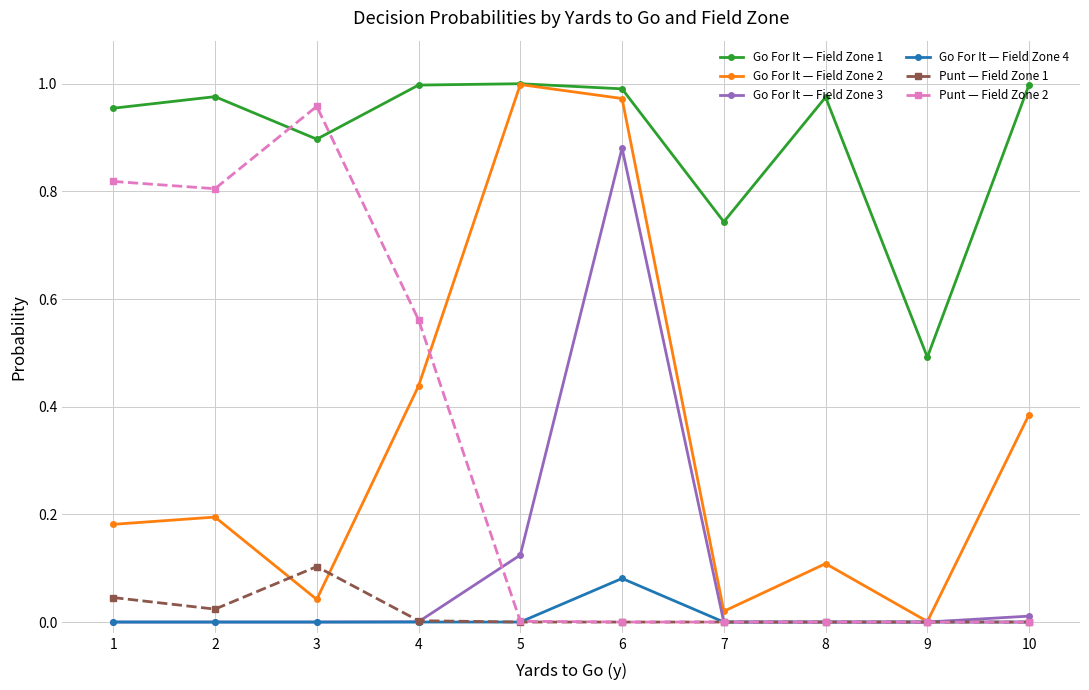

True or false: Go For It — Field Zone 3 has more than 0 interior local peaks.

True